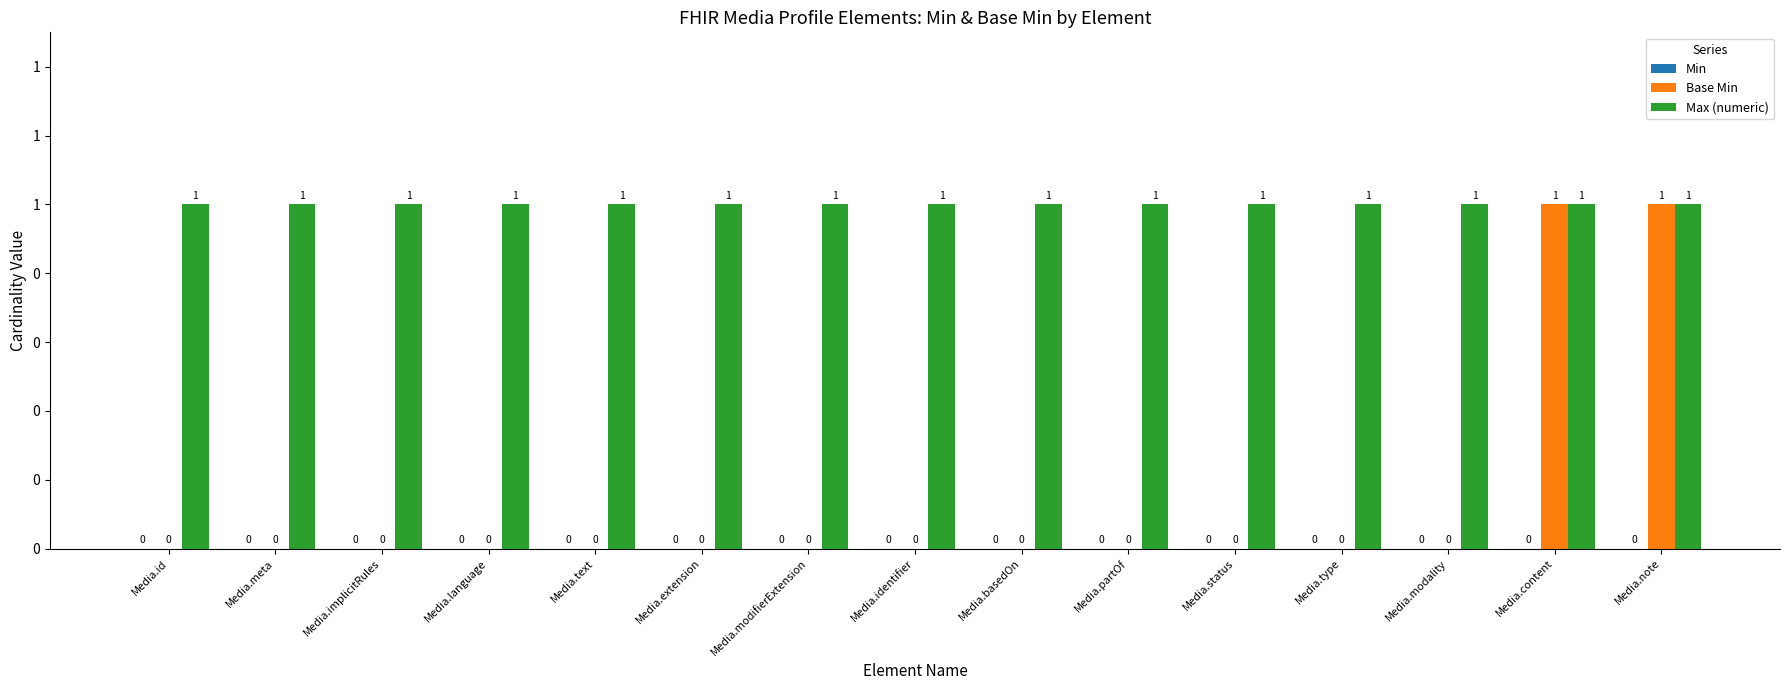

Reading left to right, what are all the values shown in this chart?

Min: Media.id=0	Media.meta=0	Media.implicitRules=0	Media.language=0	Media.text=0	Media.extension=0	Media.modifierExtension=0	Media.identifier=0	Media.basedOn=0	Media.partOf=0	Media.status=0	Media.type=0	Media.modality=0	Media.content=0	Media.note=0
Base Min: Media.id=0	Media.meta=0	Media.implicitRules=0	Media.language=0	Media.text=0	Media.extension=0	Media.modifierExtension=0	Media.identifier=0	Media.basedOn=0	Media.partOf=0	Media.status=0	Media.type=0	Media.modality=0	Media.content=1	Media.note=1
Max (numeric): Media.id=1	Media.meta=1	Media.implicitRules=1	Media.language=1	Media.text=1	Media.extension=1	Media.modifierExtension=1	Media.identifier=1	Media.basedOn=1	Media.partOf=1	Media.status=1	Media.type=1	Media.modality=1	Media.content=1	Media.note=1